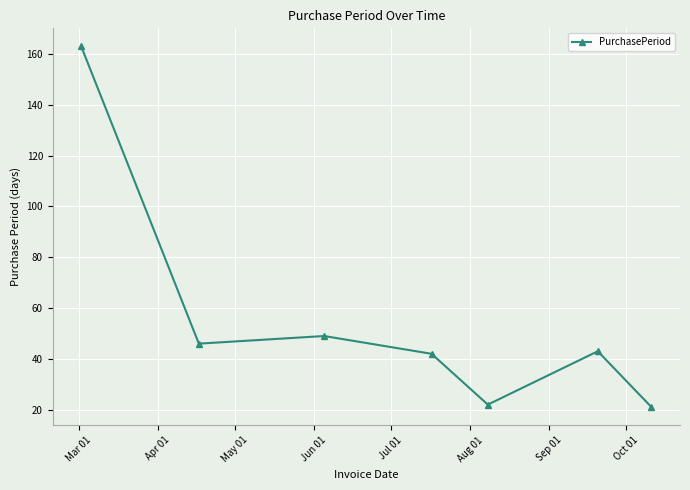

Reading left to right, what are all the values shown in this chart?

163	46	49	42	22	43	21